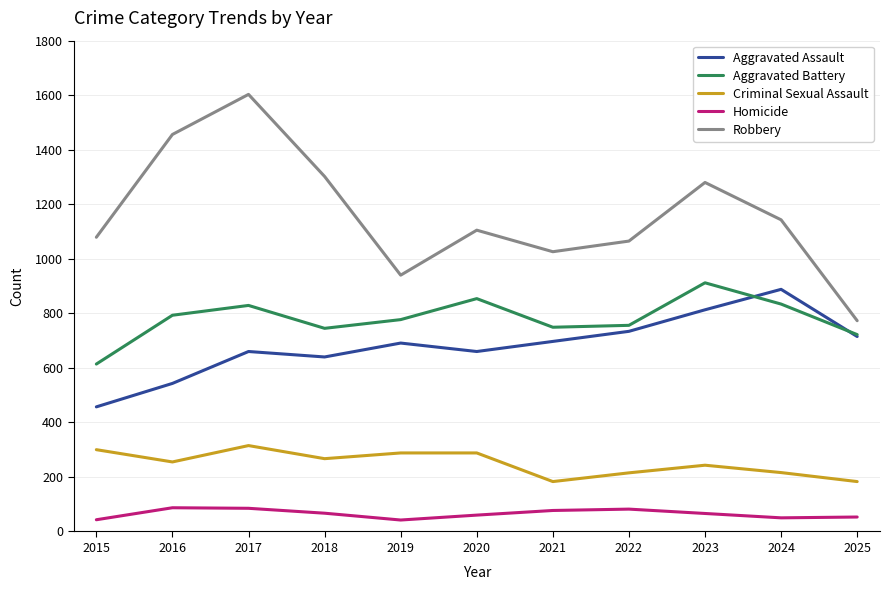

True or false: Homicide and Aggravated Assault cross at least once.

False